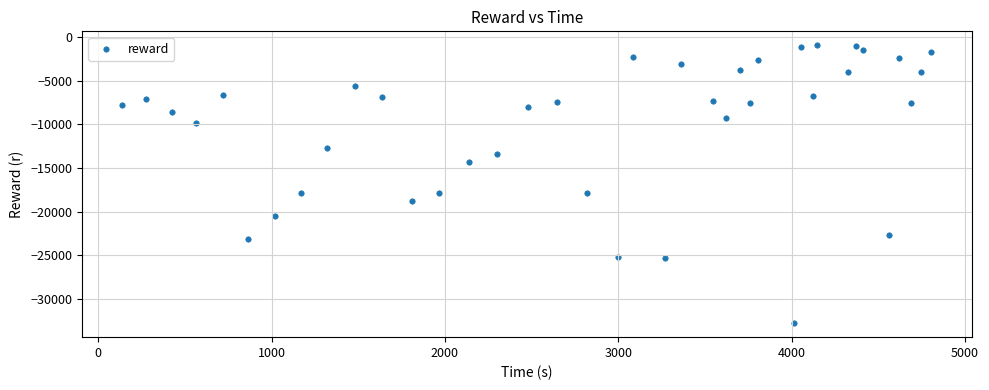

What is the range of Y values (max minus min)?

31883.8